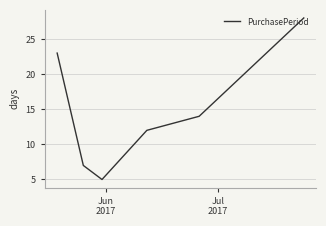

True or false: there are more than 0 points higher than both neighbors.

False